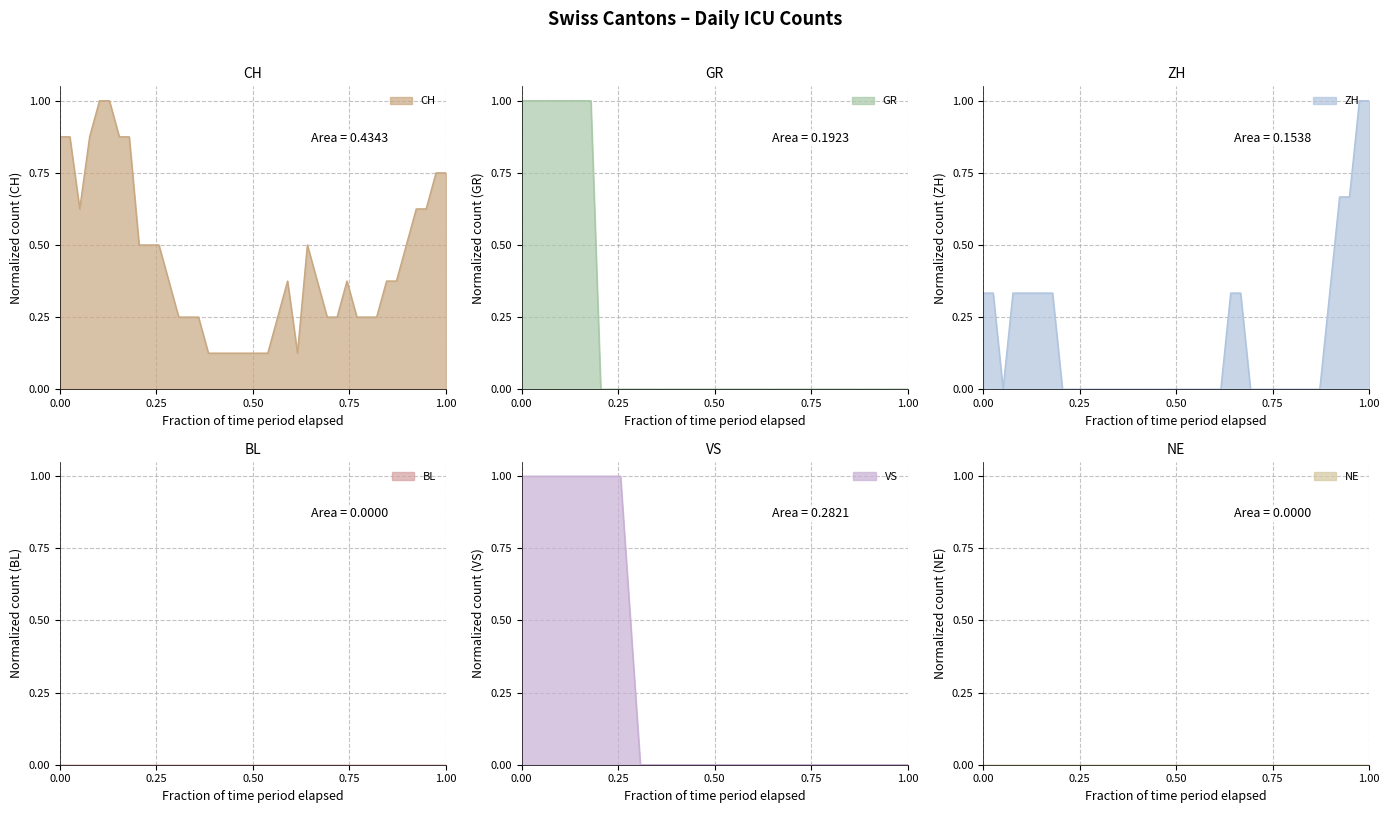

Which series has the largest range (max minus min)?

GR